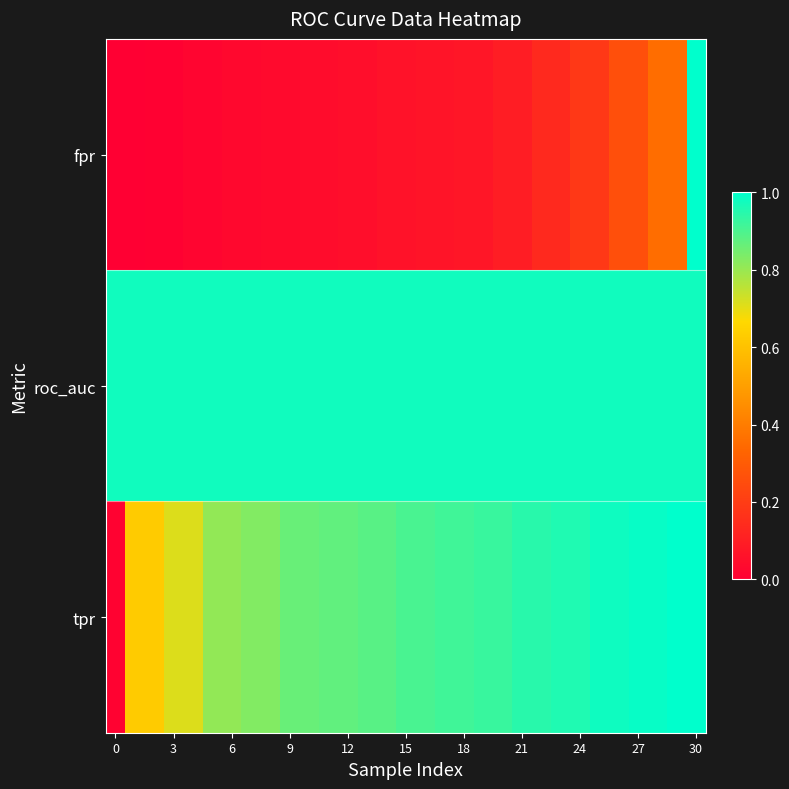

Reading right to left, list all the values displayed in this chart.

fpr: 1.0	0.4	0.4	0.3	0.3	0.2	0.2	0.1	0.1	0.1	0.1	0.1	0.1	0.1	0.1	0.1	0.1	0.0	0.0	0.0	0.0	0.0	0.0	0.0	0.0	0.0	0.0	0.0	0.0	0.0	0.0
roc_auc: 1.0	1.0	1.0	1.0	1.0	1.0	1.0	1.0	1.0	1.0	1.0	1.0	1.0	1.0	1.0	1.0	1.0	1.0	1.0	1.0	1.0	1.0	1.0	1.0	1.0	1.0	1.0	1.0	1.0	1.0	1.0
tpr: 1.0	1.0	1.0	1.0	1.0	1.0	1.0	1.0	0.9	0.9	0.9	0.9	0.9	0.9	0.9	0.9	0.9	0.9	0.9	0.9	0.9	0.9	0.8	0.8	0.8	0.8	0.7	0.7	0.6	0.6	0.0